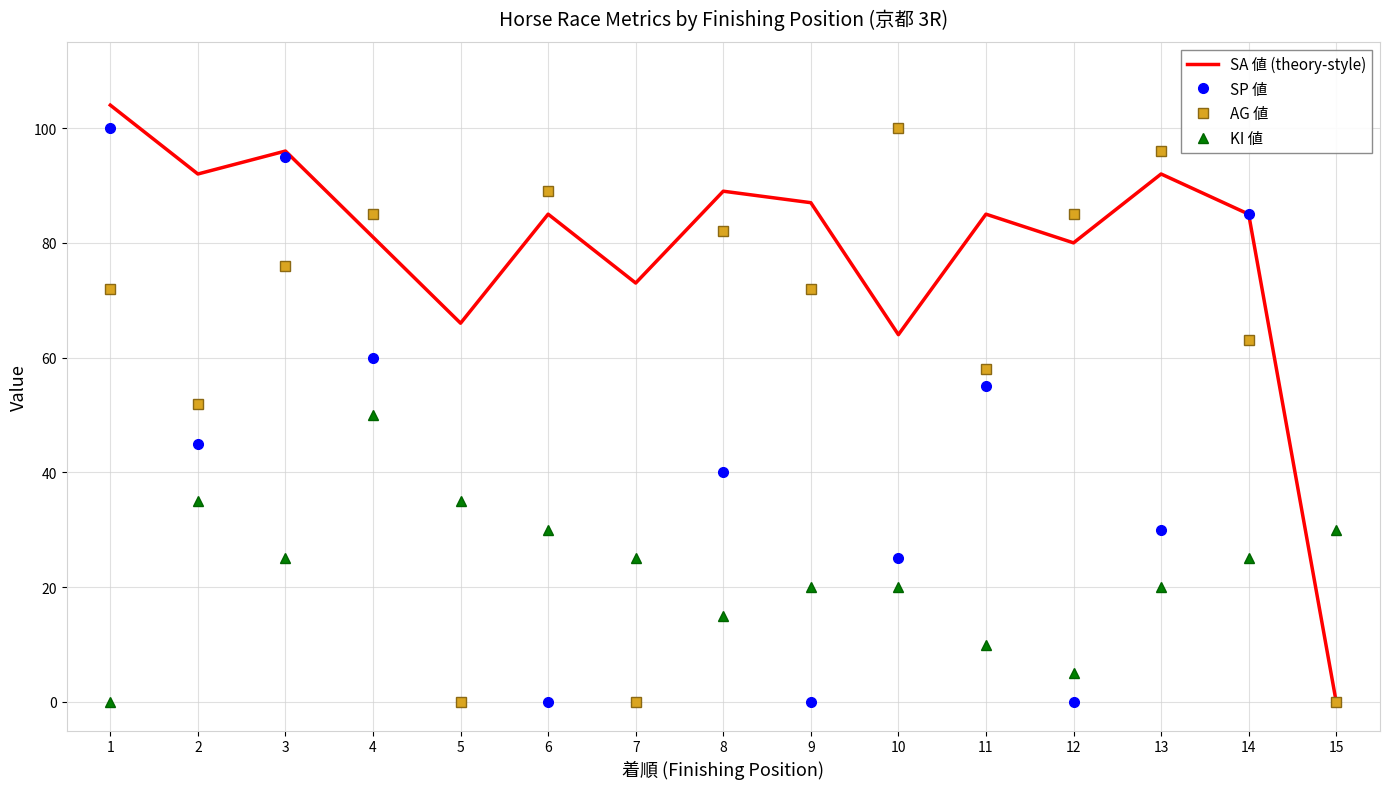

Is the value of SA 値 (theory-style) at 2 greater than the value of SP 値 at 11?

Yes